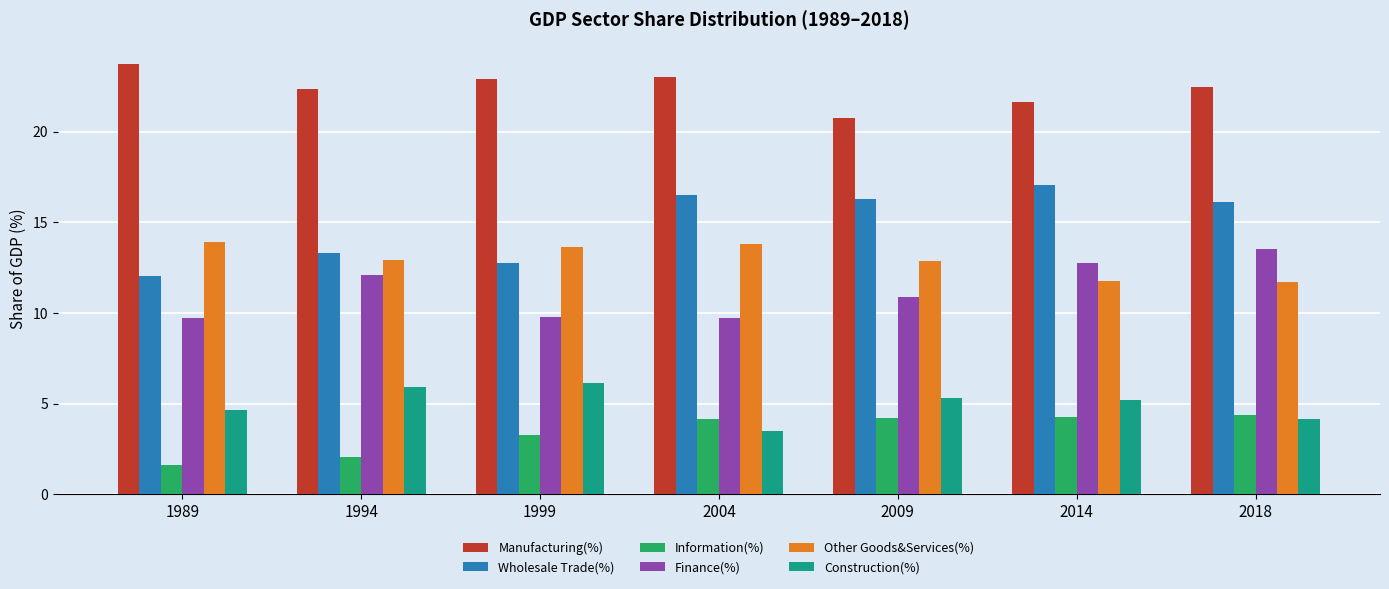

What is the difference between the Manufacturing(%) values at 1999 and 2004?

0.1